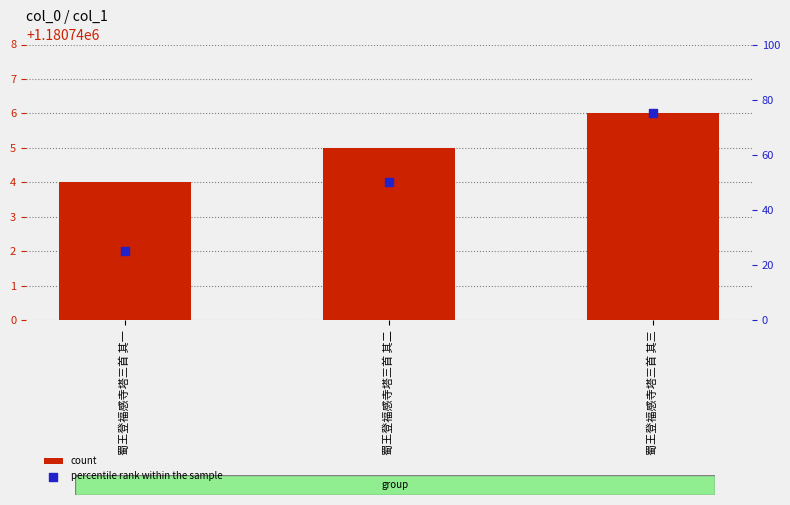

What are all the series names shown in the legend?

count, percentile rank within the sample